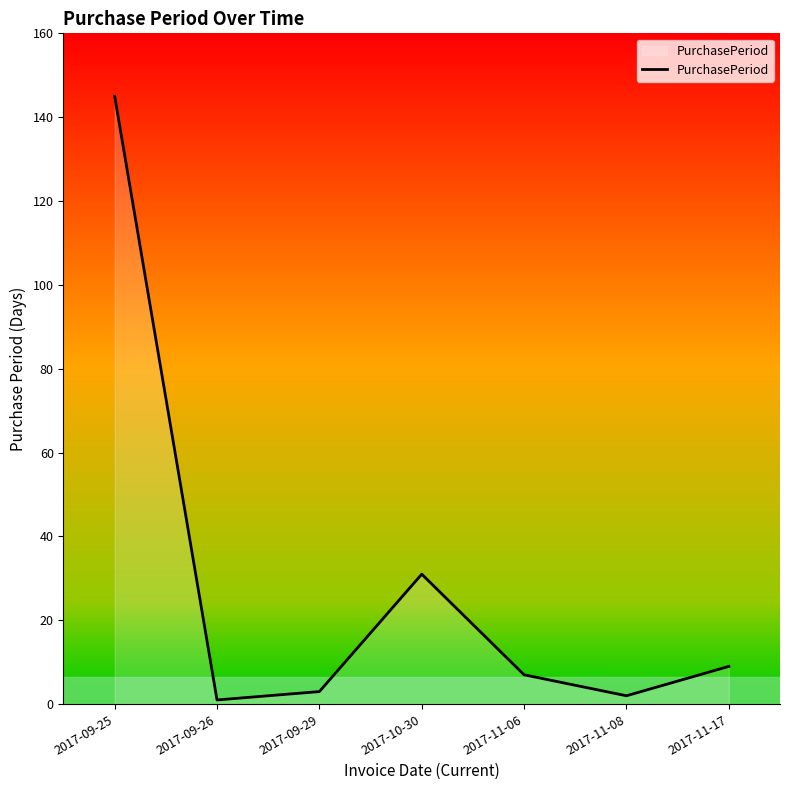

What position from the left is 2017-11-06?

5